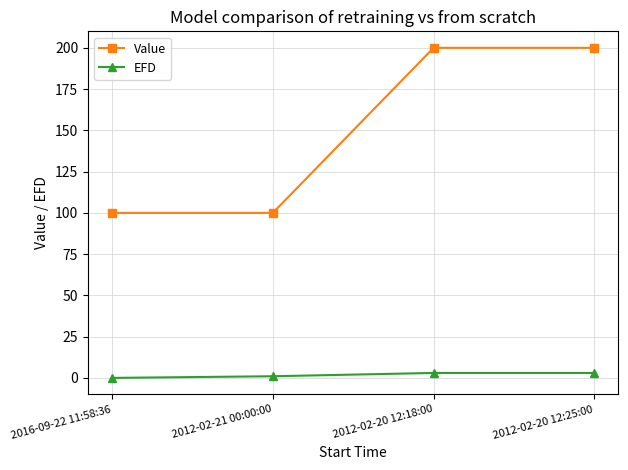

What is the label of the 3rd point from the left?

2012-02-20 12:18:00